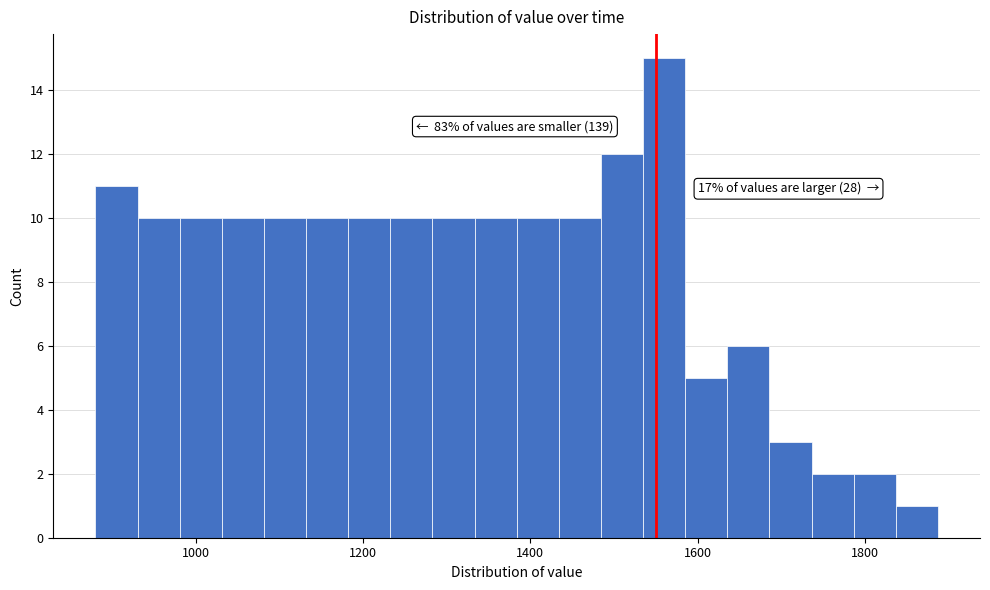

Read against the x-axis, roughly where is the centre of the tallest bar?

1560